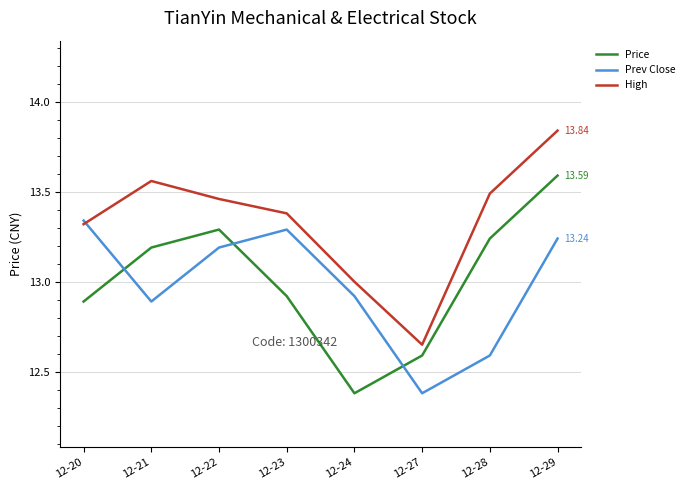

List the series in order of their peak value, highest first.

High, Price, Prev Close